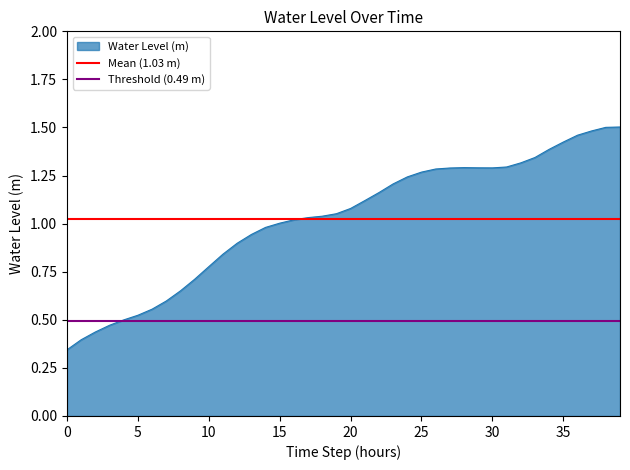

What is the value of the Mean (1.03 m) point at the 1st from the left?

1.0